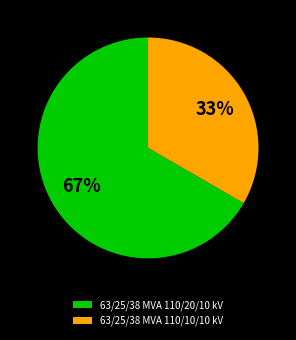

To the nearest percent, what is the combined percentage of 63/25/38 MVA 110/10/10 kV and 63/25/38 MVA 110/20/10 kV?

100%